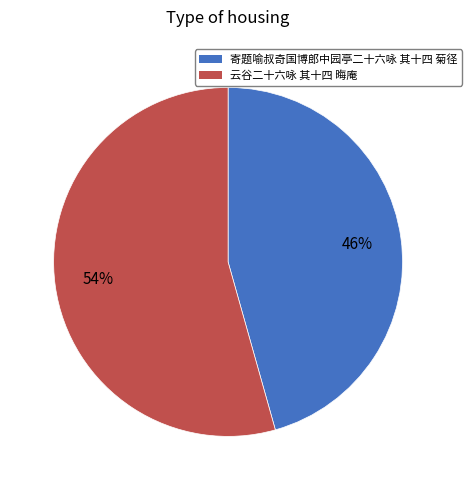

Which slice is the smallest?

寄题喻叔奇国博郎中园亭二十六咏 其十四 菊径